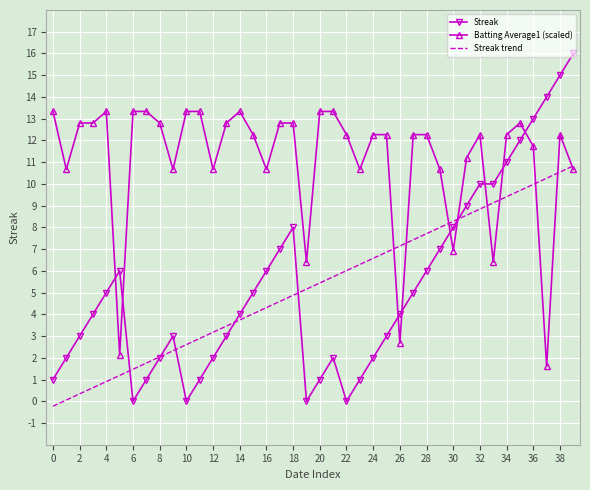

True or false: Streak and Batting Average1 (scaled) cross at least once.

True